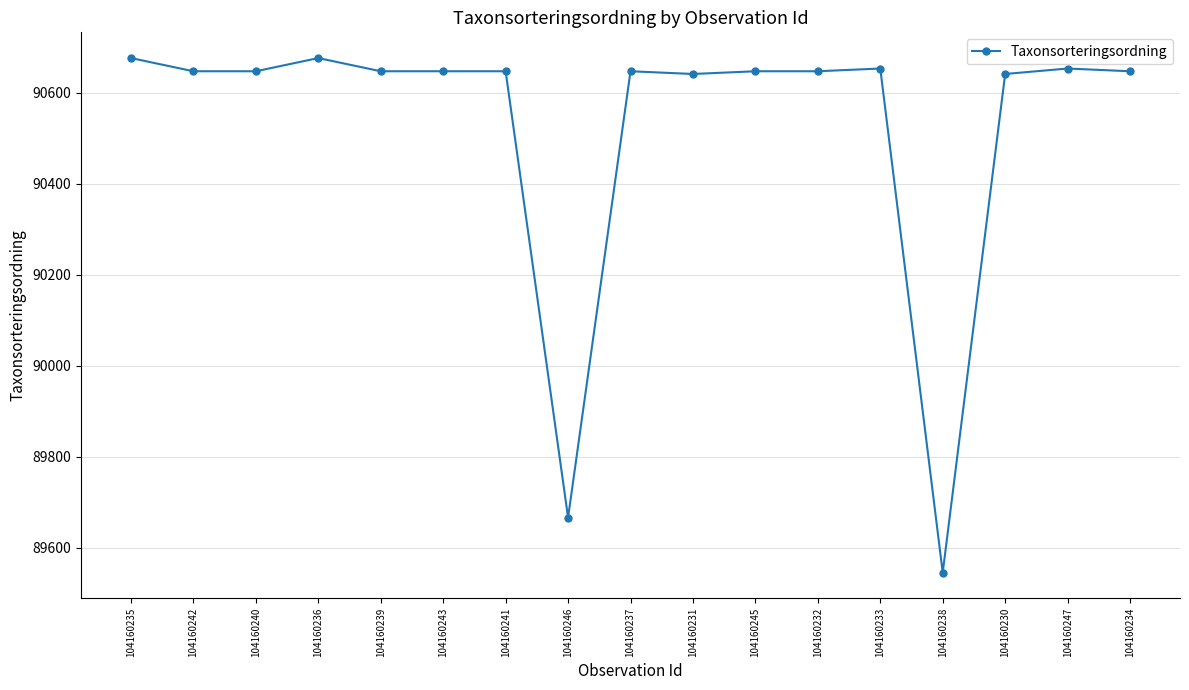

Where is the first local maximum?

104160236